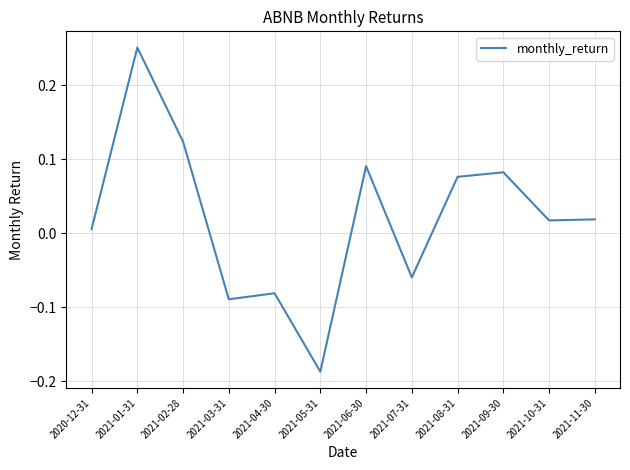

Where is the first local maximum?

2021-01-31